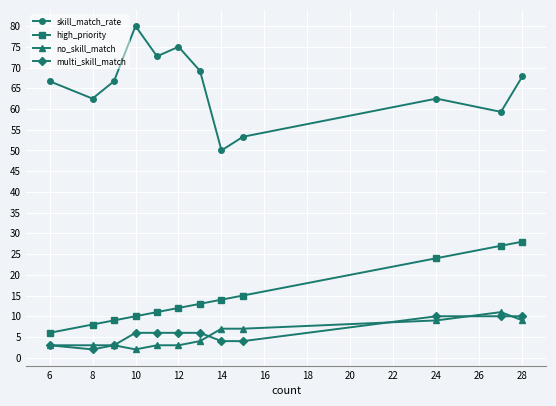

What is the value of the skill_match_rate point at the 5th from the left?

72.7